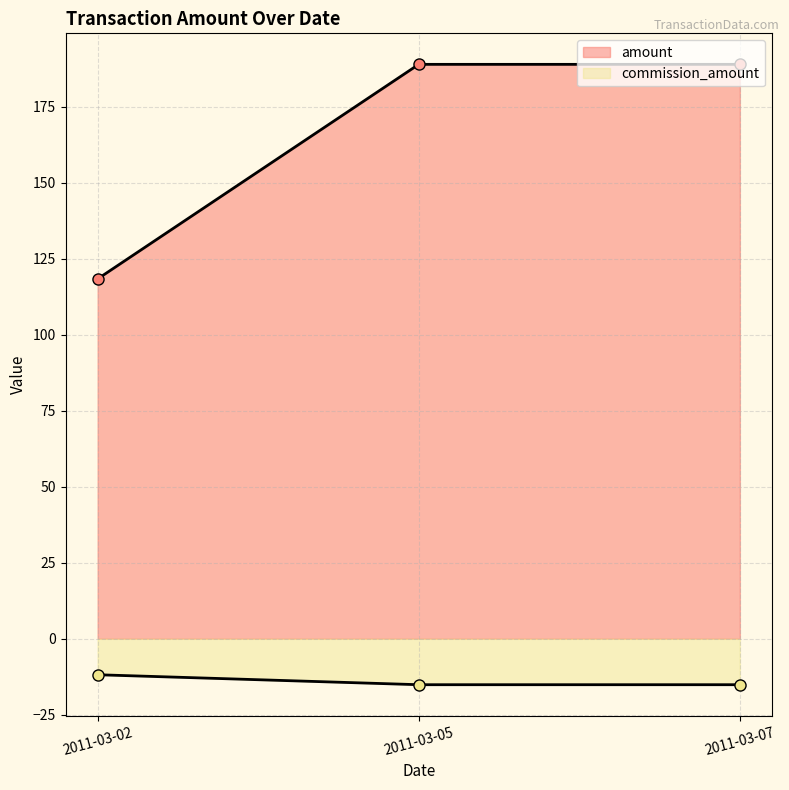

How many lines are shown in the chart?

2